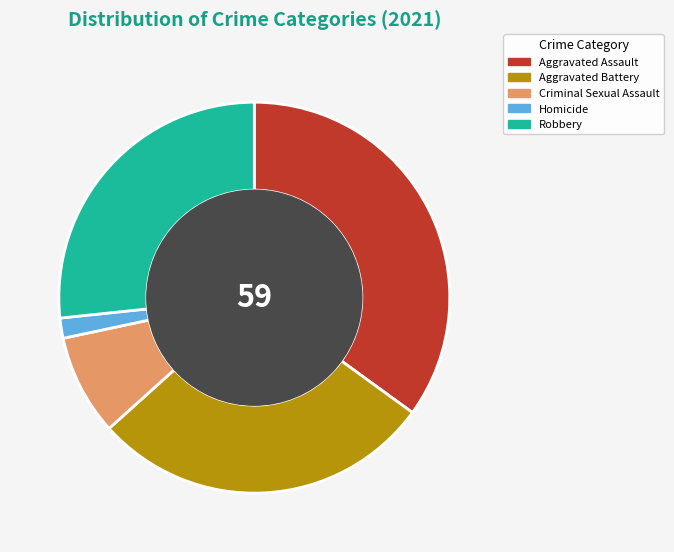

Does any single category account for the majority?

No